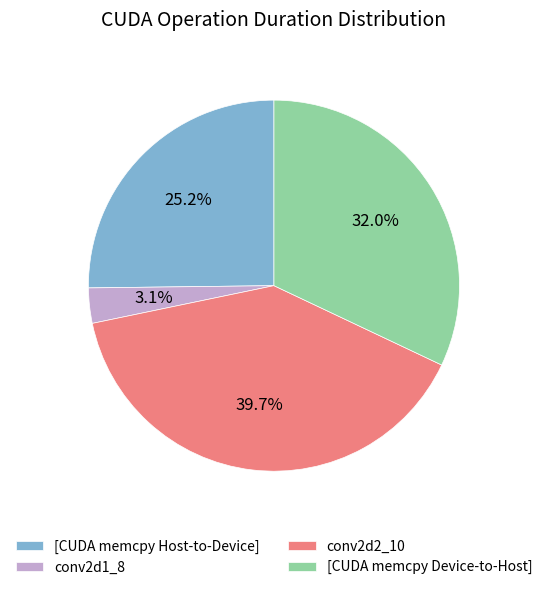

True or false: [CUDA memcpy Host-to-Device] accounts for 9% of the total.

False